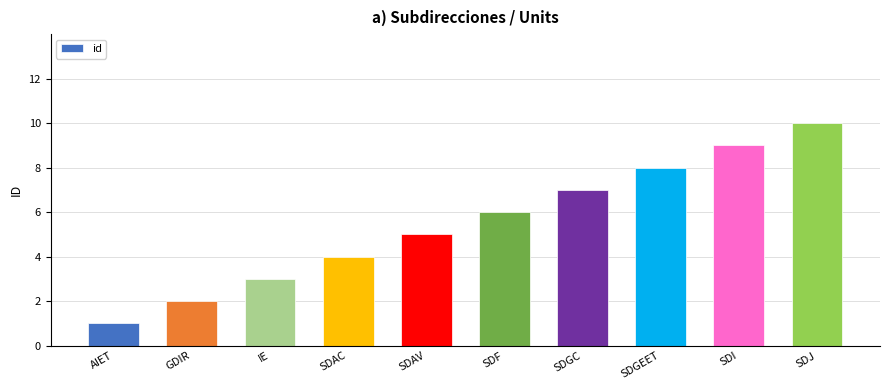

What is the greatest value displayed?

10